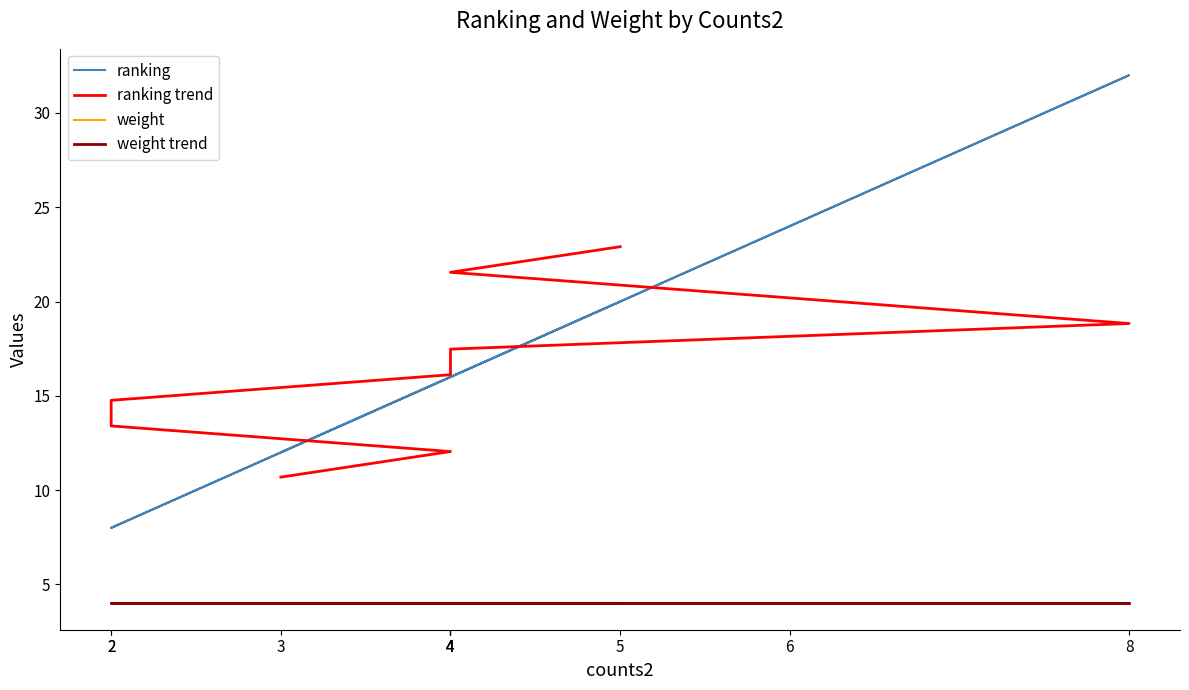

What are all the series names shown in the legend?

ranking, ranking trend, weight, weight trend